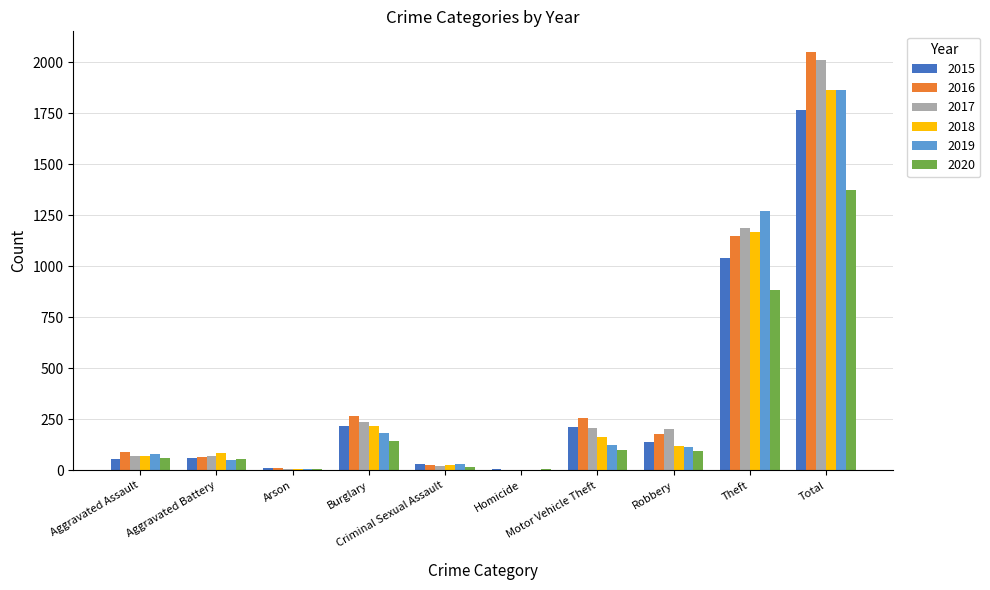

Count the number of data series in this chart.

6